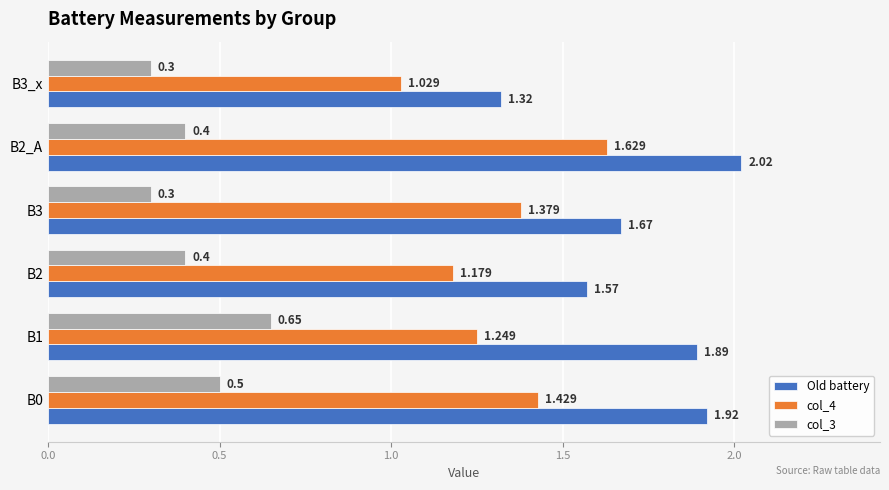

Which series has the largest range (max minus min)?

Old battery